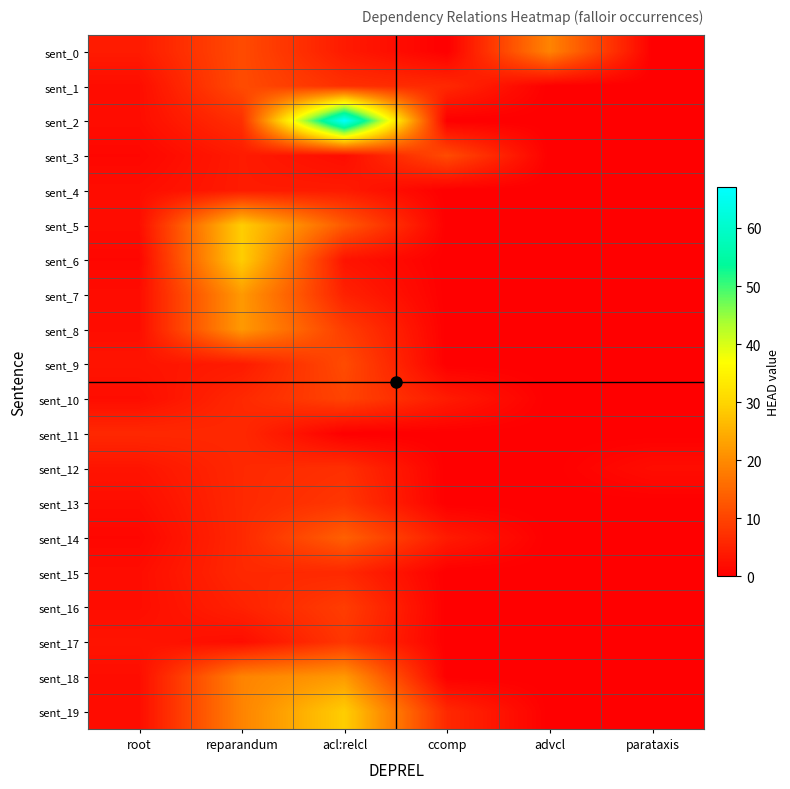

Reading left to right, list all the values displayed in this chart.

sent_0: root=4	reparandum=11	acl:relcl=4	ccomp=0	advcl=19	parataxis=0
sent_1: root=2	reparandum=11	acl:relcl=7	ccomp=6	advcl=0	parataxis=0
sent_2: root=2	reparandum=7	acl:relcl=67	ccomp=0	advcl=0	parataxis=0
sent_3: root=1	reparandum=4	acl:relcl=2	ccomp=11	advcl=0	parataxis=0
sent_4: root=2	reparandum=4	acl:relcl=4	ccomp=0	advcl=0	parataxis=0
sent_5: root=2	reparandum=29	acl:relcl=13	ccomp=0	advcl=0	parataxis=0
sent_6: root=1	reparandum=29	acl:relcl=3	ccomp=0	advcl=0	parataxis=0
sent_7: root=2	reparandum=22	acl:relcl=5	ccomp=0	advcl=0	parataxis=0
sent_8: root=2	reparandum=22	acl:relcl=9	ccomp=0	advcl=0	parataxis=0
sent_9: root=3	reparandum=4	acl:relcl=11	ccomp=0	advcl=0	parataxis=0
sent_10: root=2	reparandum=6	acl:relcl=10	ccomp=4	advcl=0	parataxis=0
sent_11: root=6	reparandum=6	acl:relcl=0	ccomp=0	advcl=0	parataxis=0
sent_12: root=3	reparandum=6	acl:relcl=7	ccomp=0	advcl=0	parataxis=2
sent_13: root=2	reparandum=6	acl:relcl=8	ccomp=0	advcl=0	parataxis=0
sent_14: root=1	reparandum=6	acl:relcl=14	ccomp=4	advcl=0	parataxis=0
sent_15: root=2	reparandum=6	acl:relcl=6	ccomp=0	advcl=0	parataxis=0
sent_16: root=2	reparandum=5	acl:relcl=9	ccomp=0	advcl=0	parataxis=0
sent_17: root=3	reparandum=2	acl:relcl=8	ccomp=0	advcl=0	parataxis=0
sent_18: root=2	reparandum=19	acl:relcl=22	ccomp=0	advcl=0	parataxis=0
sent_19: root=2	reparandum=19	acl:relcl=29	ccomp=6	advcl=0	parataxis=0